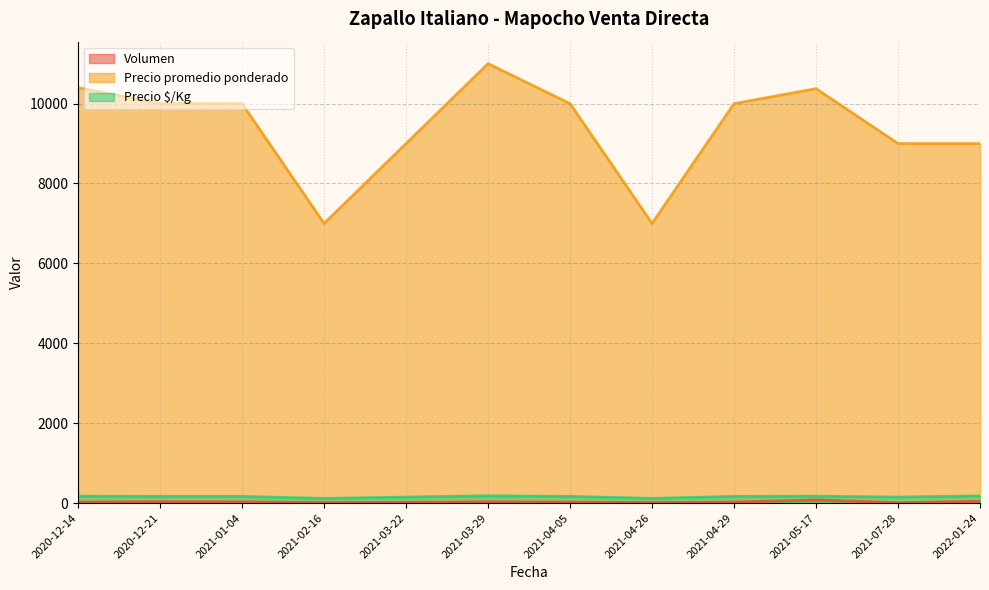

What is the total value across all series at 2021-02-16?

7132